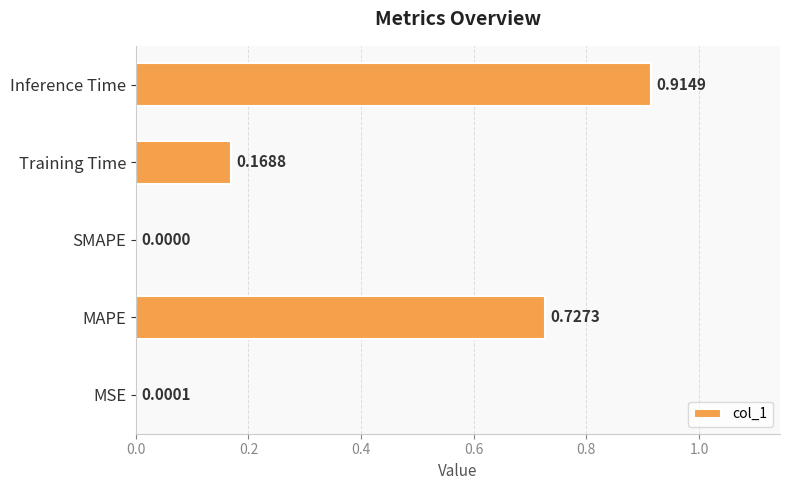

What is the average value?

0.4